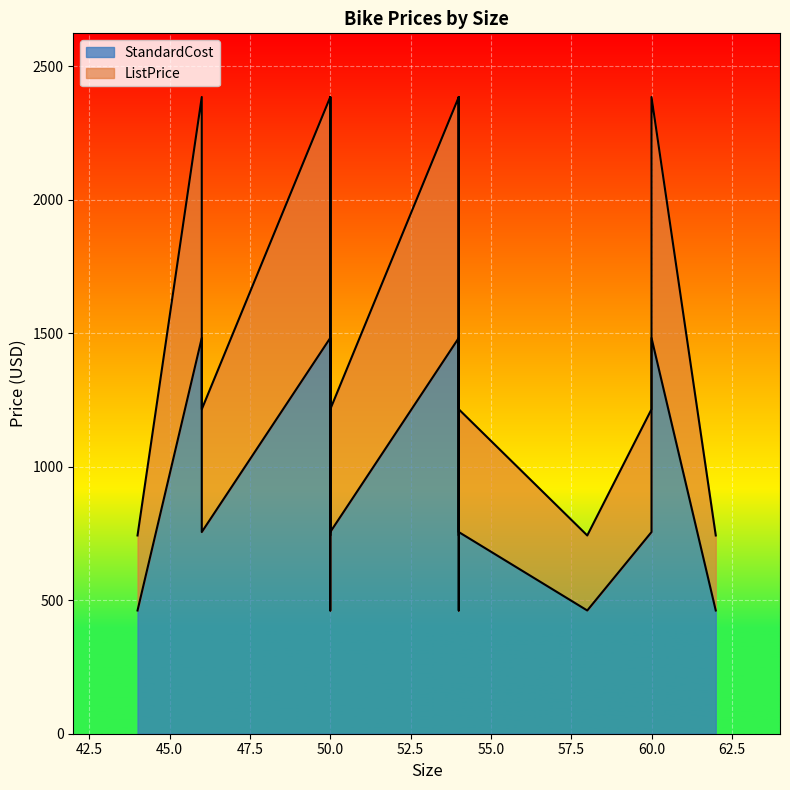

How many data points in ListPrice are above 1214?

12